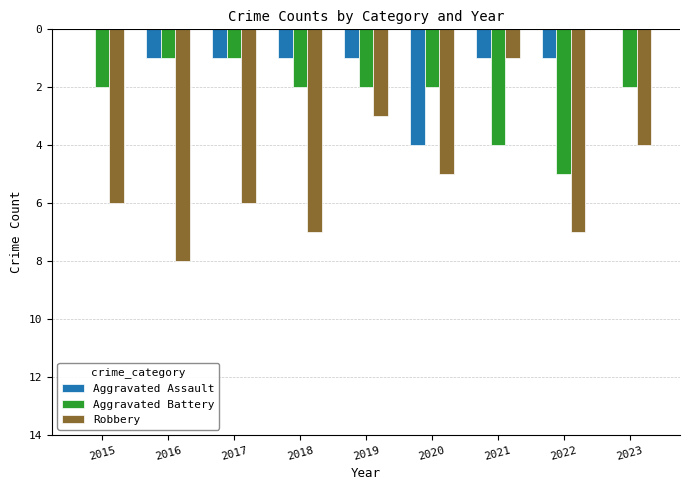

The Aggravated Battery series shows -1 at 2018. True or false?

False